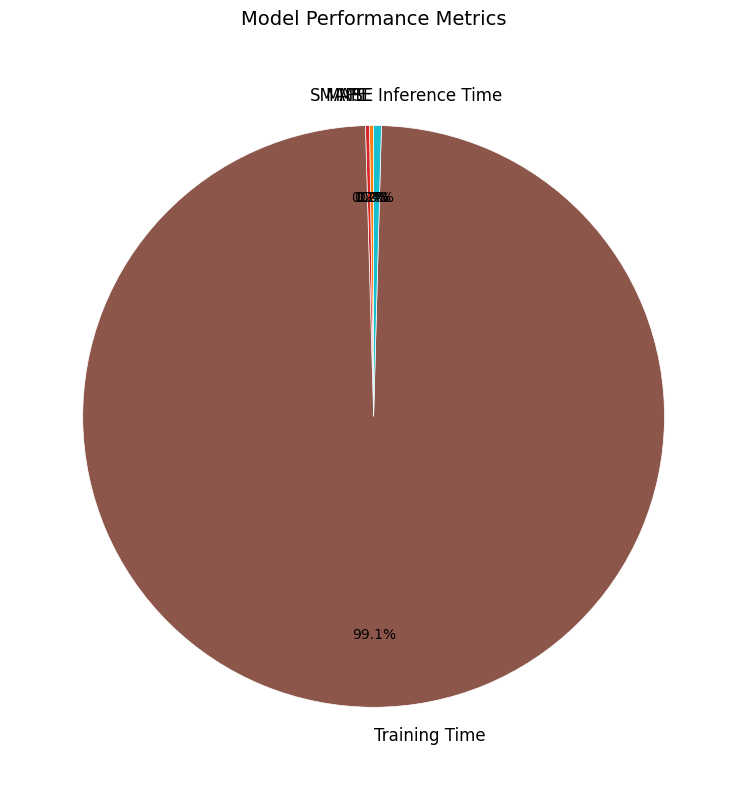

Does any single category account for the majority?

Yes